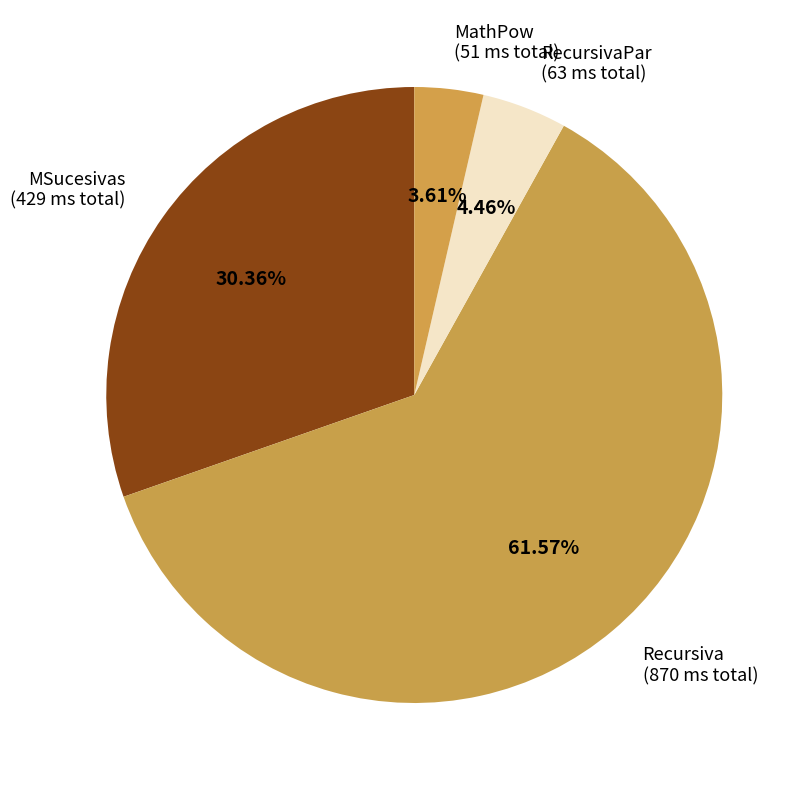

To the nearest percent, what is the difference between the largest and smallest slice percentages?

58%